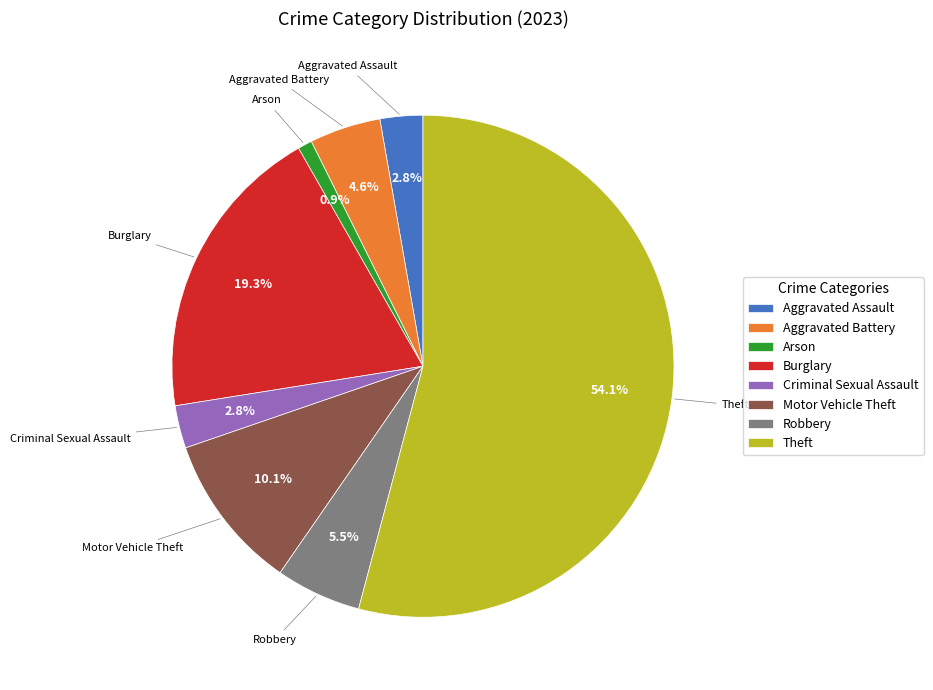

What is the smallest slice in the pie chart?

Arson